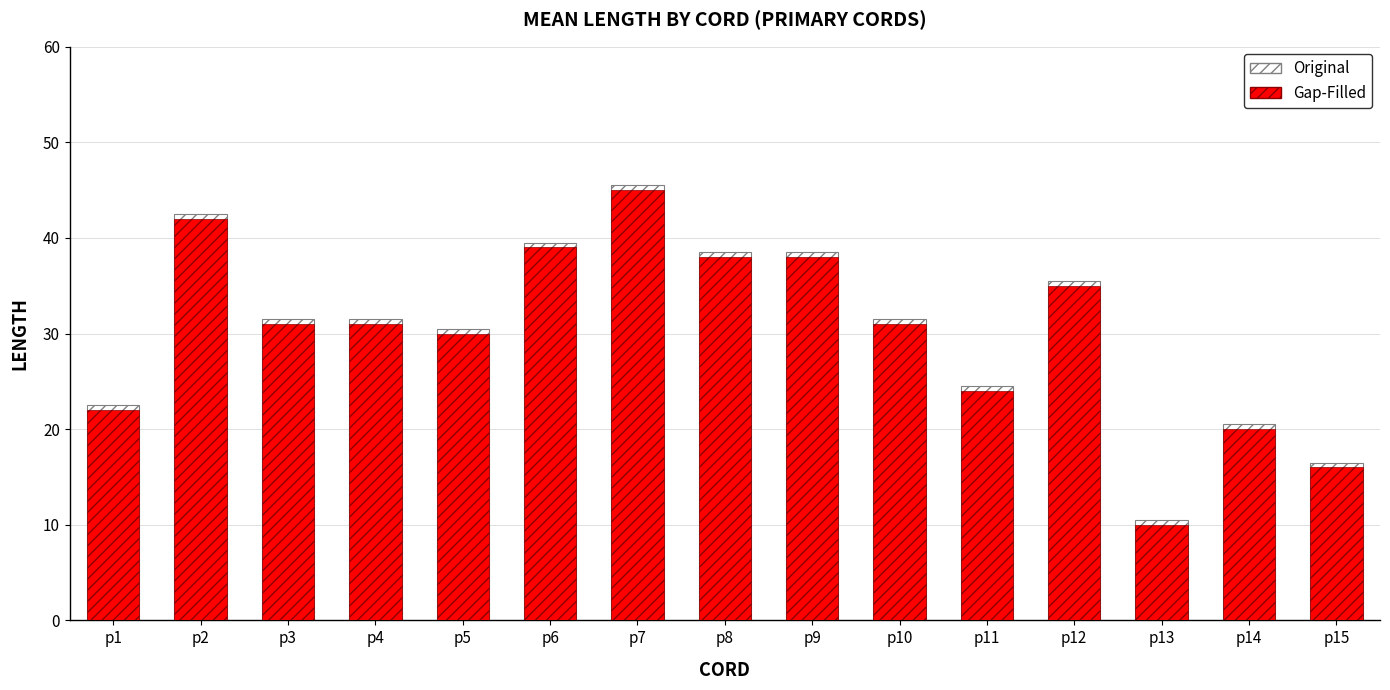

At how many categories does at least one series exceed 44?

1